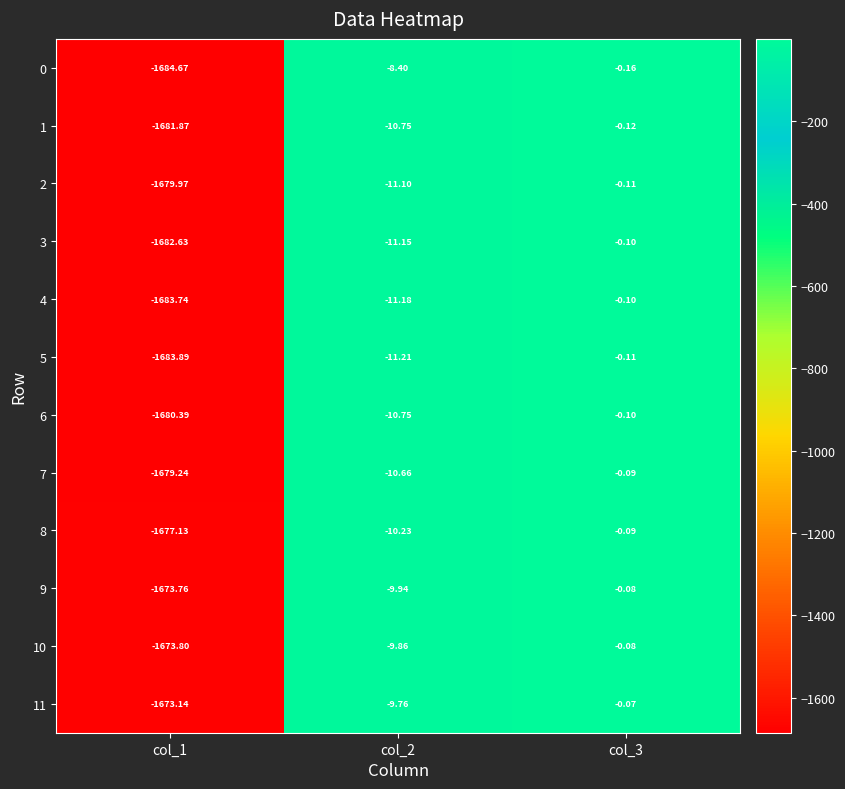

Is the value of 0 at col_2 greater than the value of 11 at col_2?

Yes